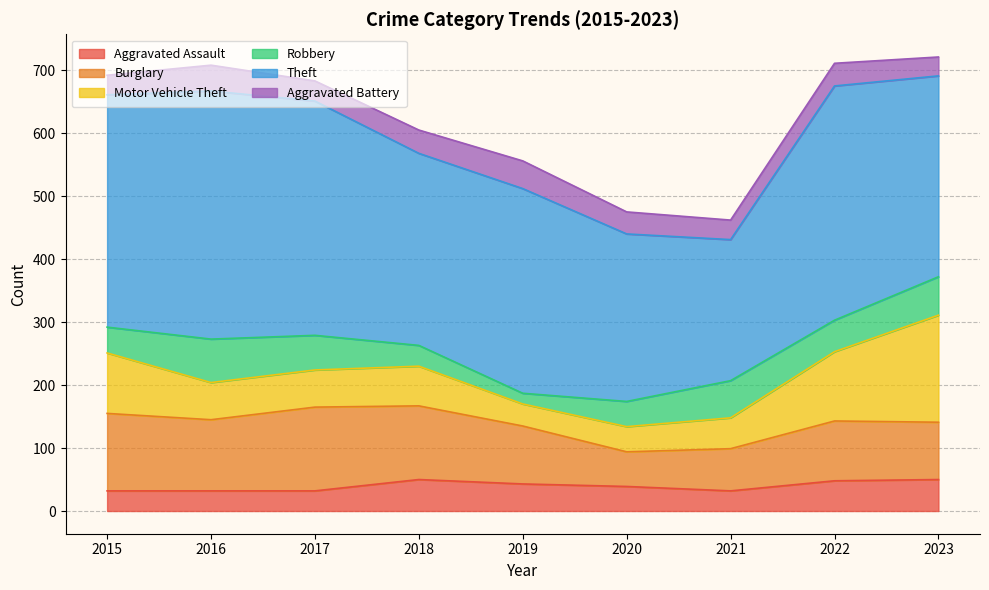

What is the average value of the Theft series?

327